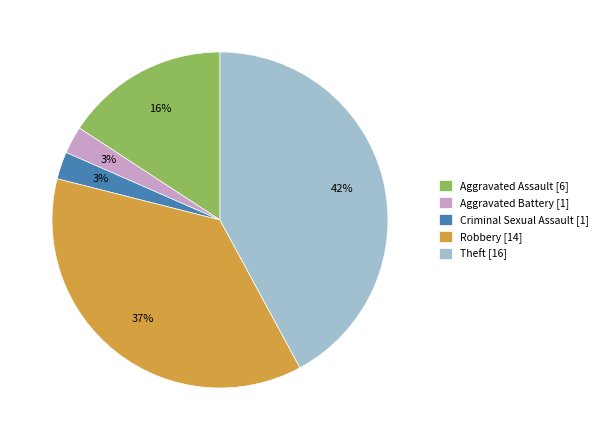

True or false: Robbery accounts for 37% of the total.

True